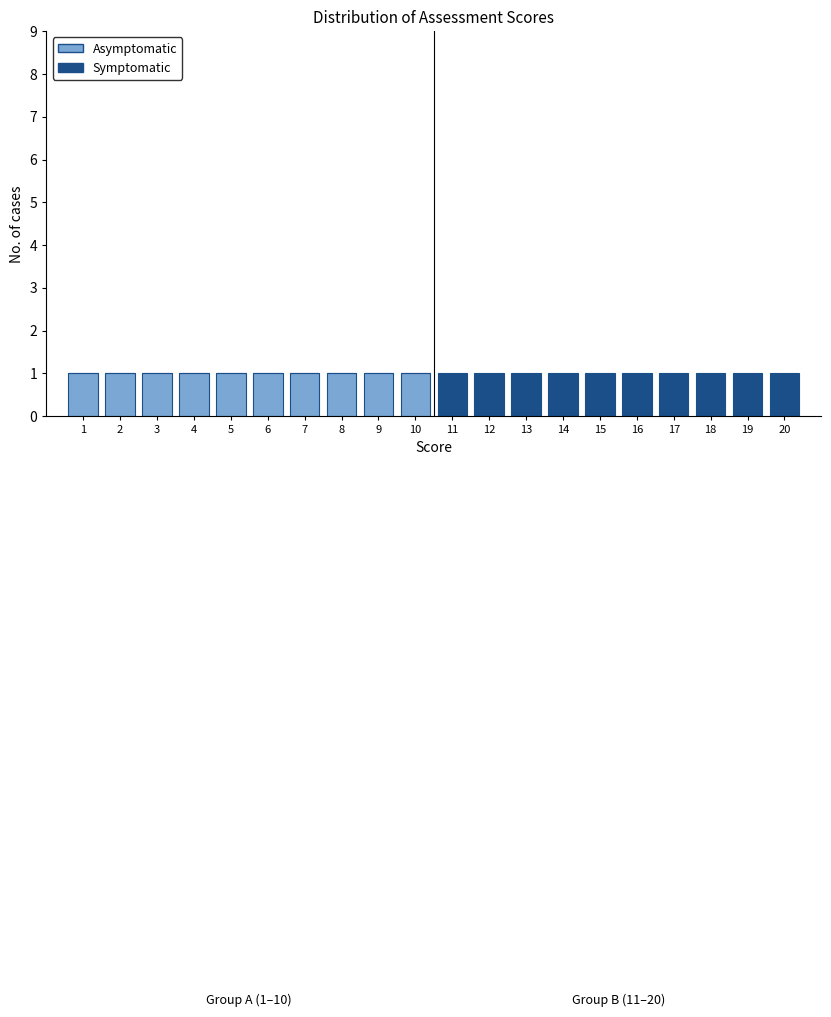

Is it true that Asymptomatic equals 0 at 14?

True